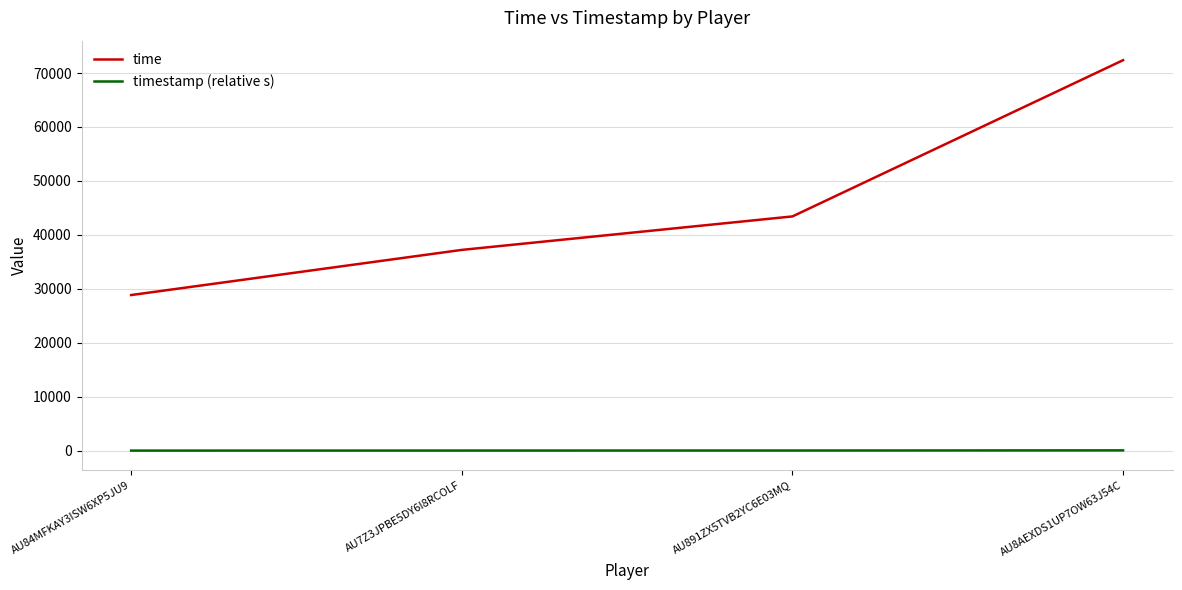

Which series has the largest total across all categories?

time